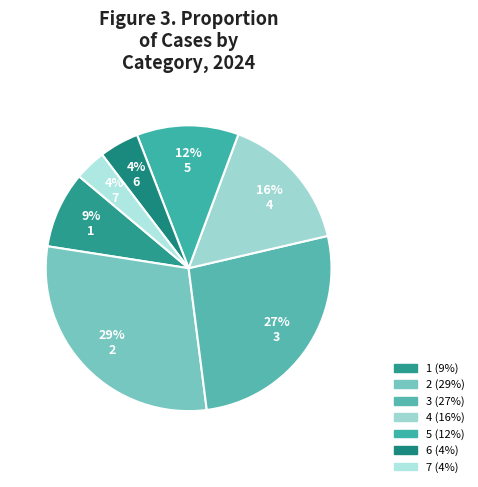

Is it true that 3 is 35% of the pie?

False